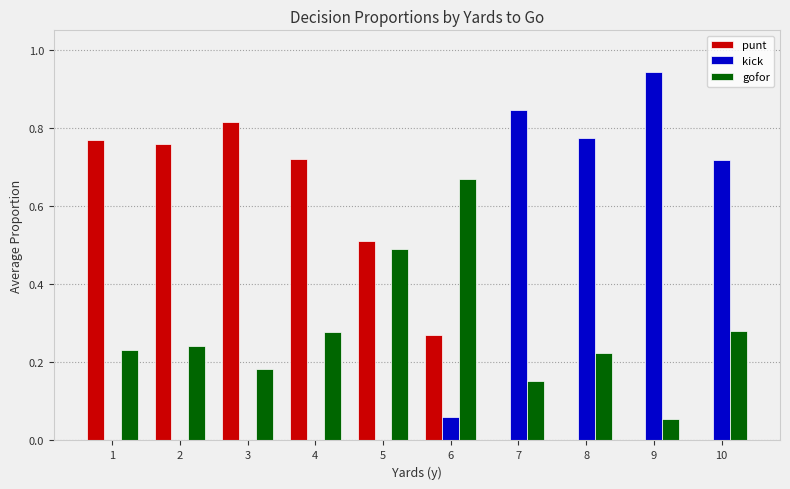

Is it true that punt equals 0.0 at 9?

True